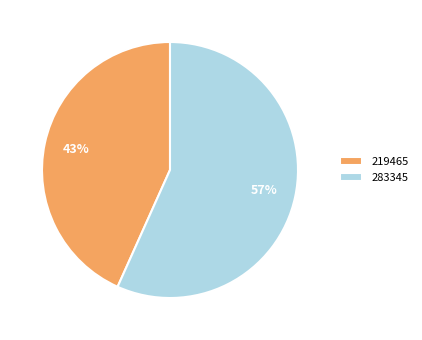

To the nearest percent, what is the combined percentage of 219465 and 283345?

100%